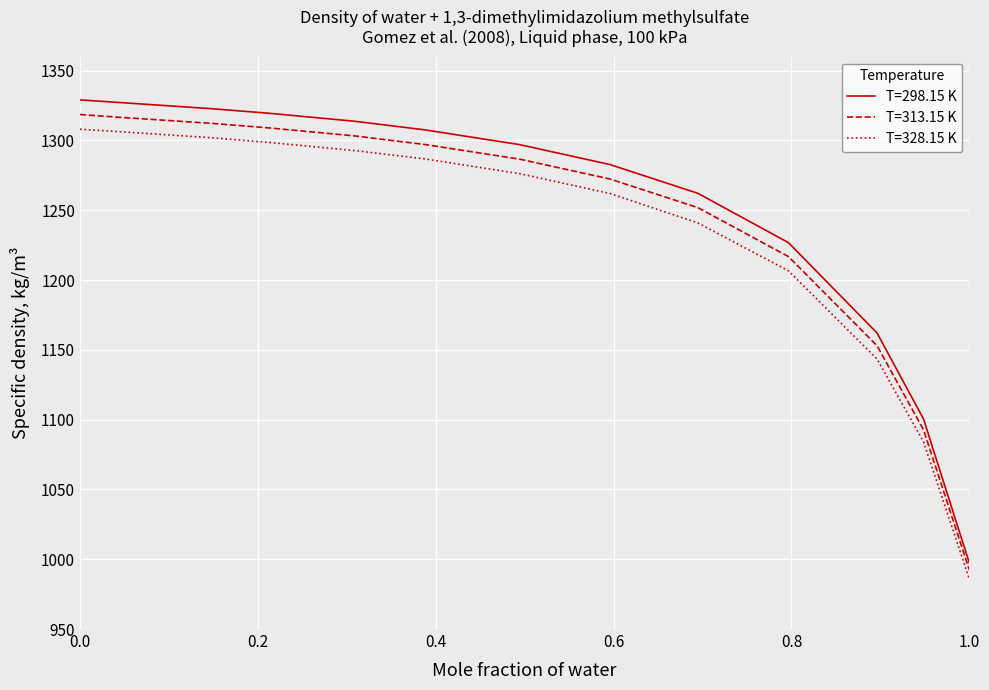

What is the maximum value for T=313.15 K?

1318.6